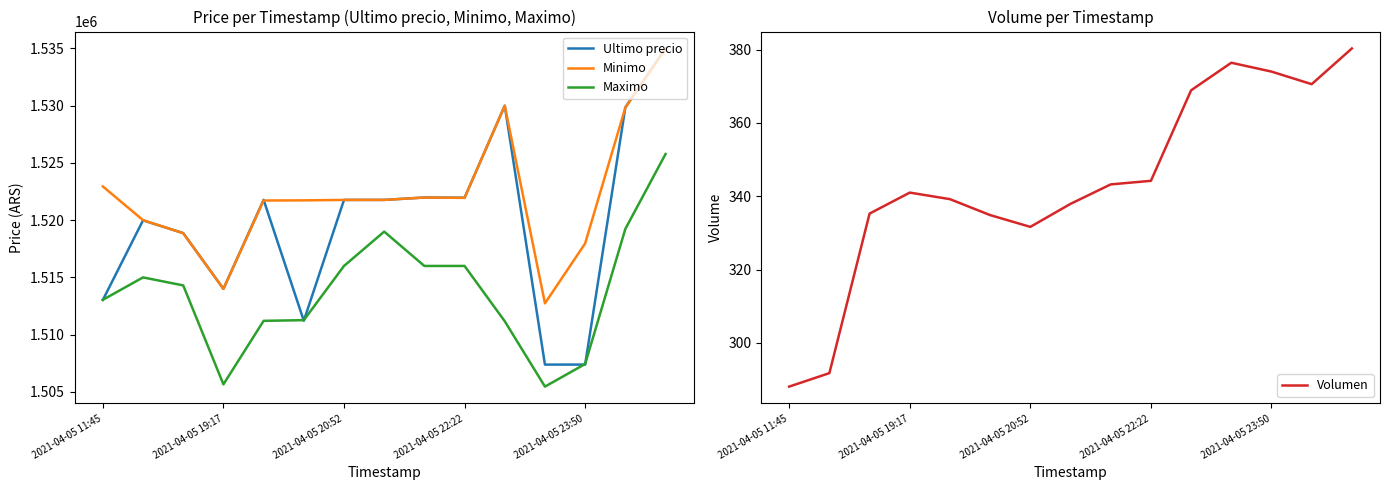

True or false: Minimo and Maximo intersect in this chart.

False